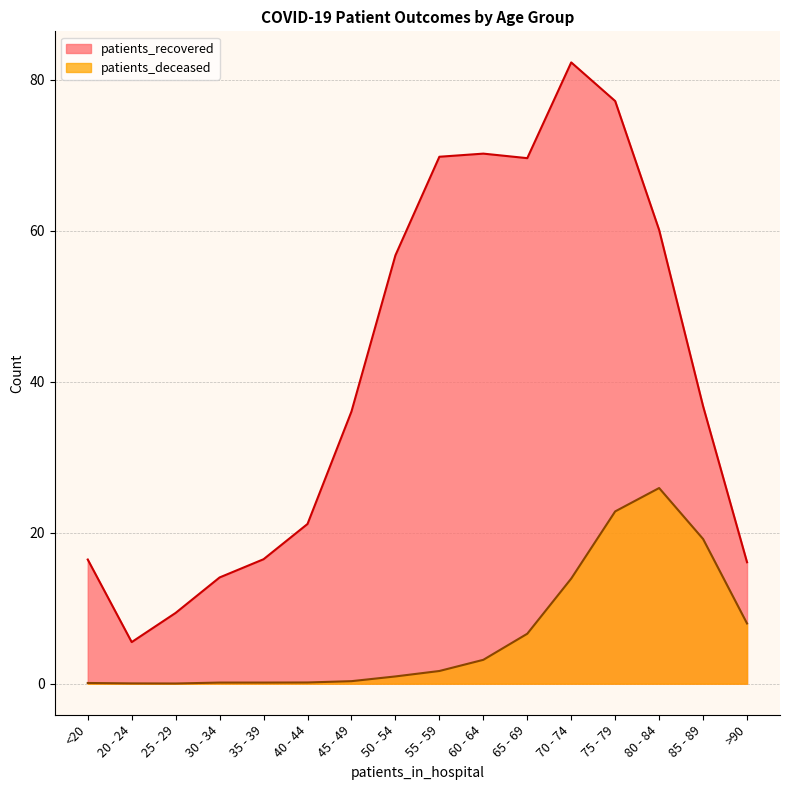

True or false: patients_recovered and patients_deceased intersect in this chart.

False